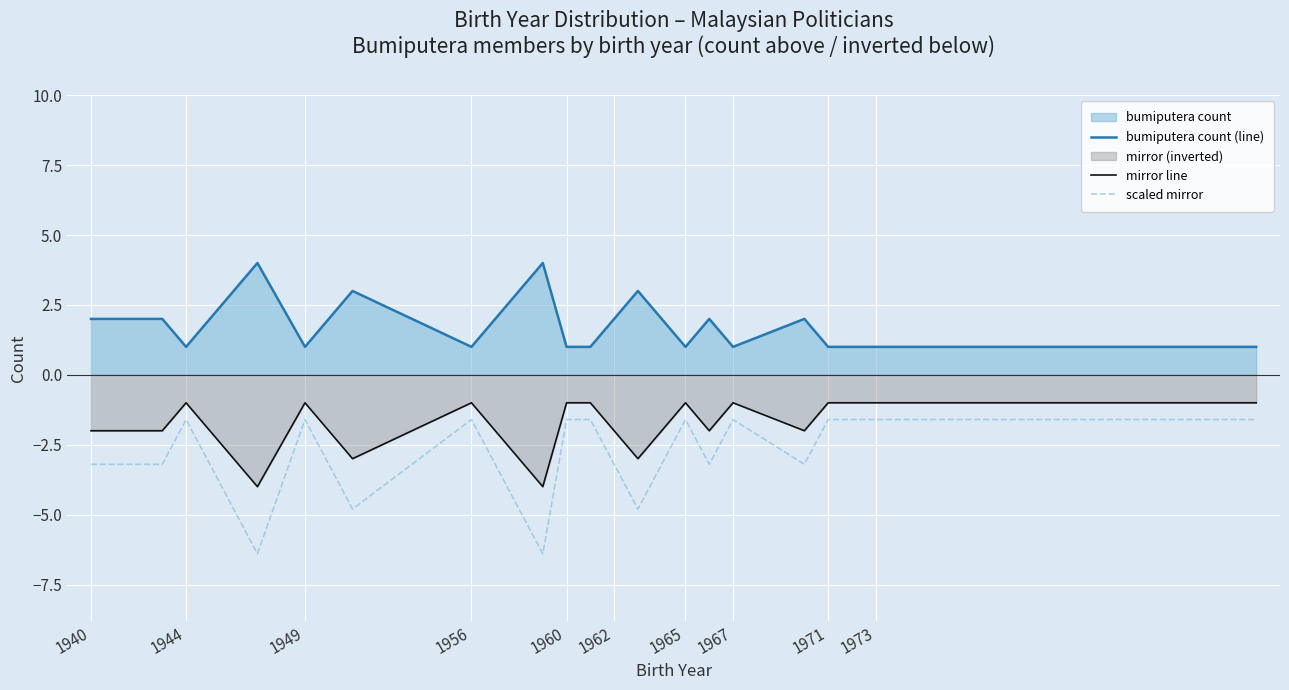

True or false: bumiputera count (line) and mirror line intersect in this chart.

False